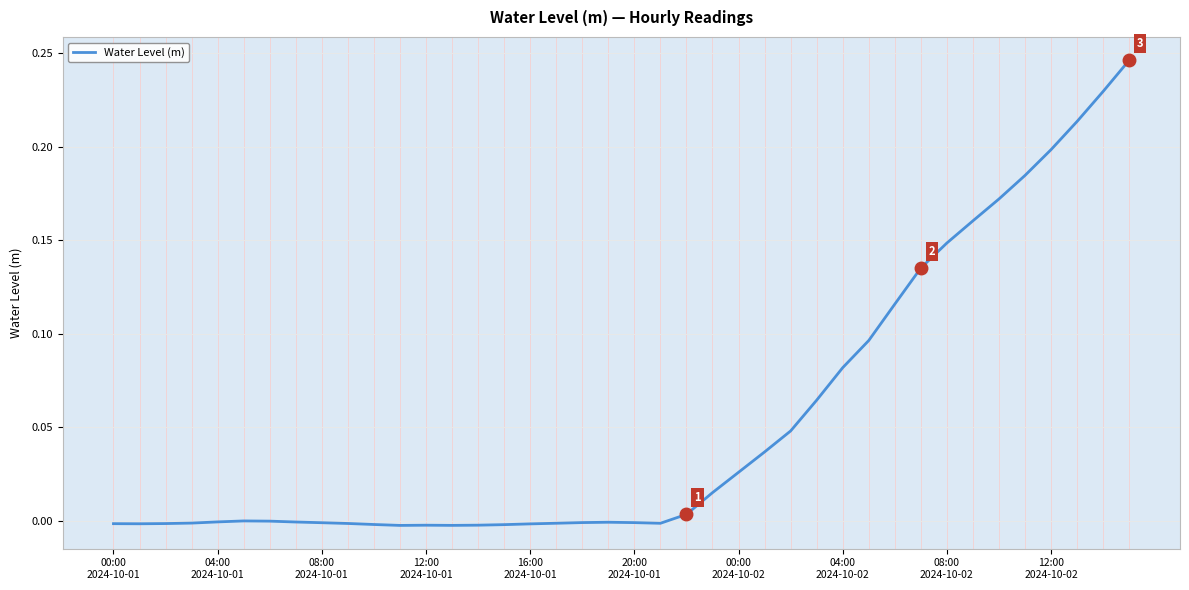

What is the difference between the maximum and minimum values?

0.2